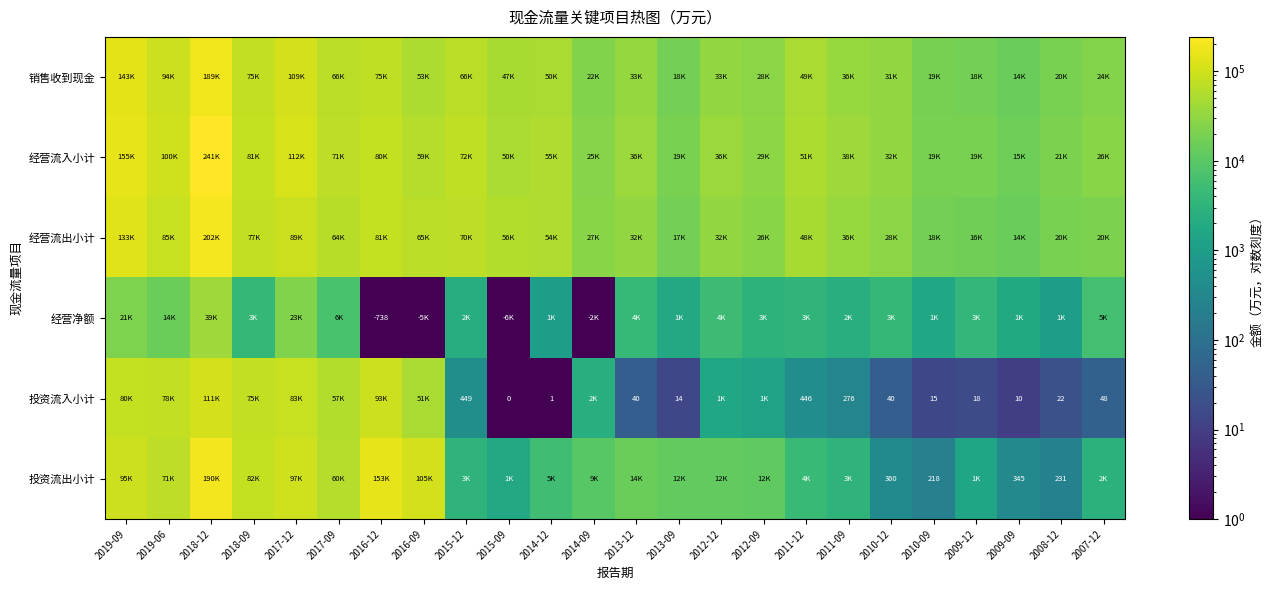

Which series changed the most between 2017-12 and 2013-09?

经营流入小计